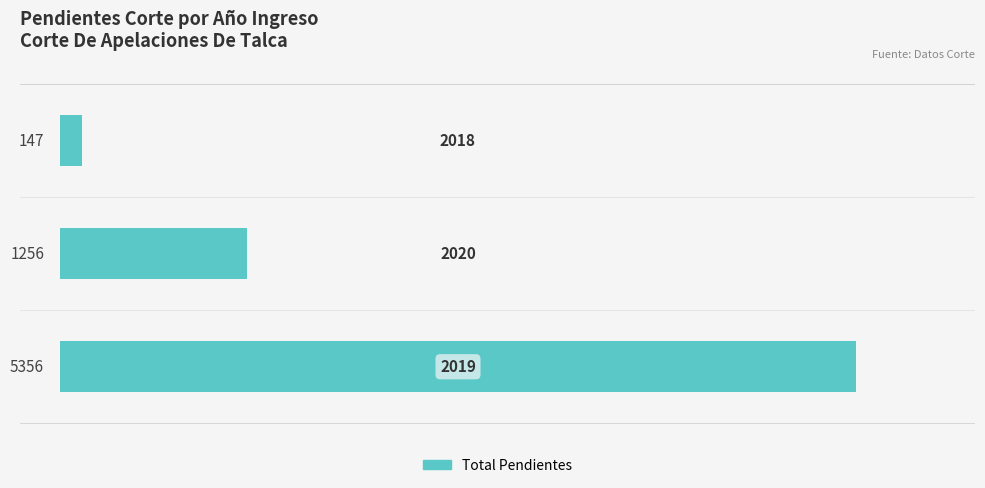

Count the number of data series in this chart.

1